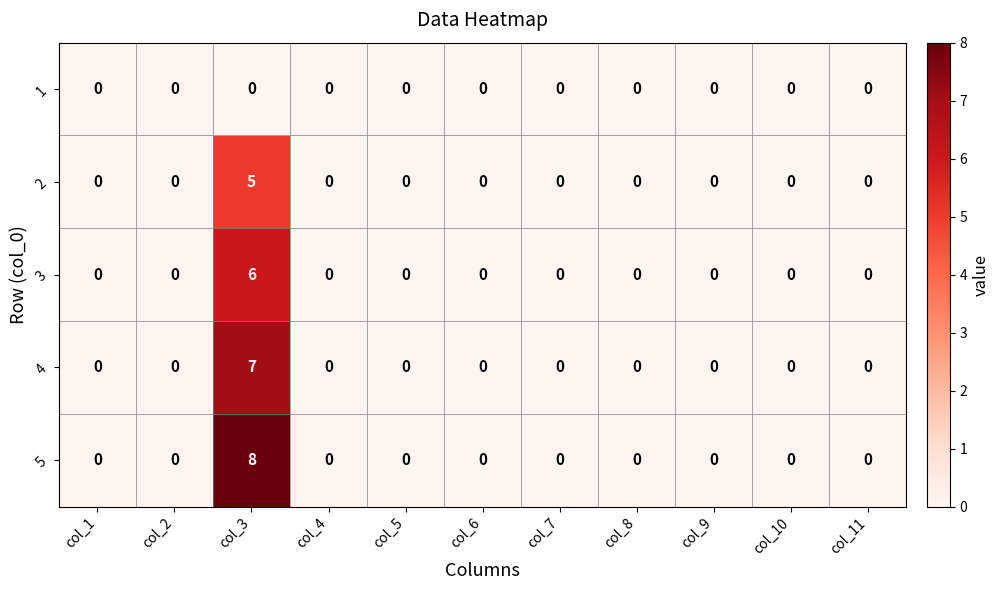

How many 5 values are between 0 and 1?

10